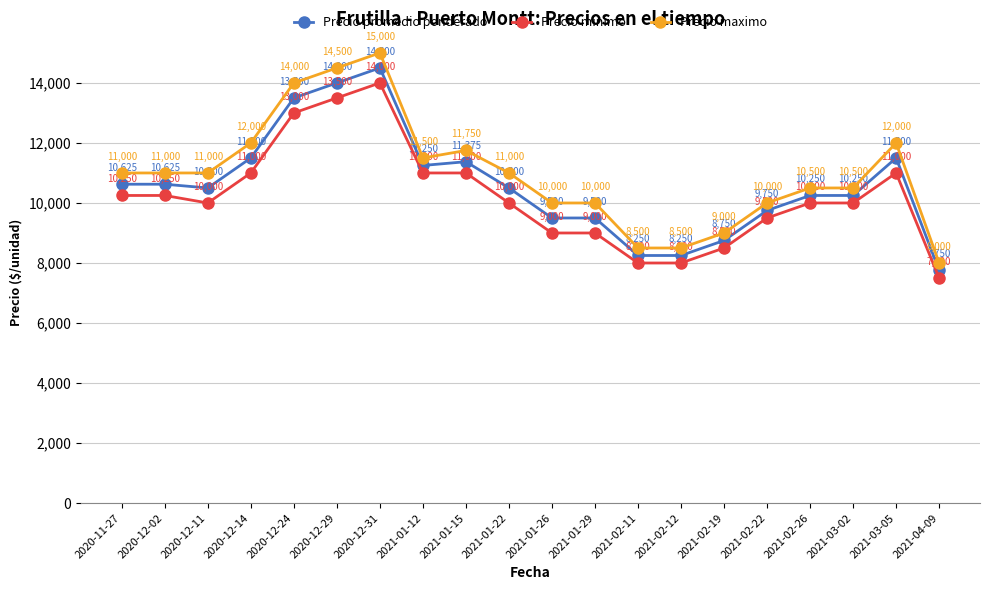

At 2021-02-22, list the series in order from smallest to largest.

Precio minimo, Precio promedio ponderado, Precio maximo